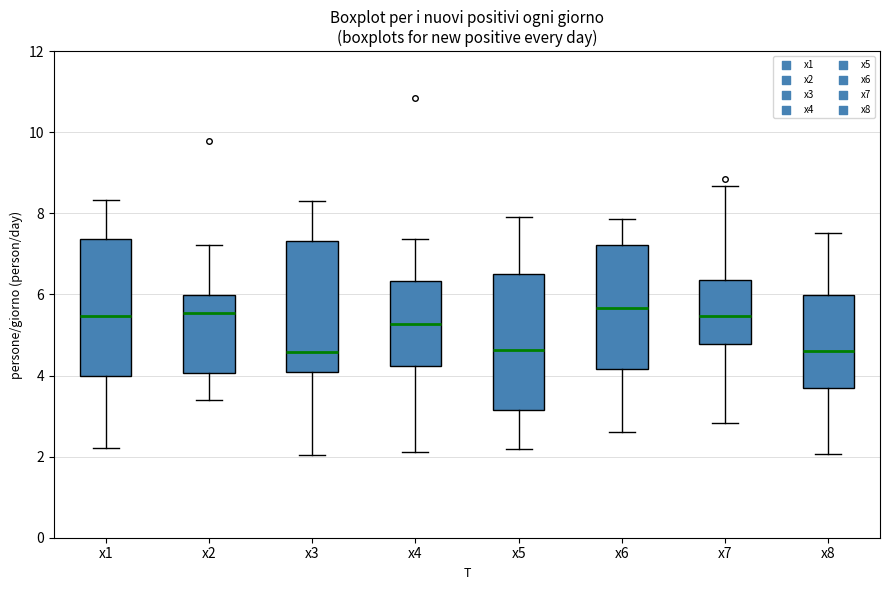

Where is the upper edge of the box for x4 on the y-axis? The values are not printed on the chart, so give them approximately, as read against the axis.

6.4